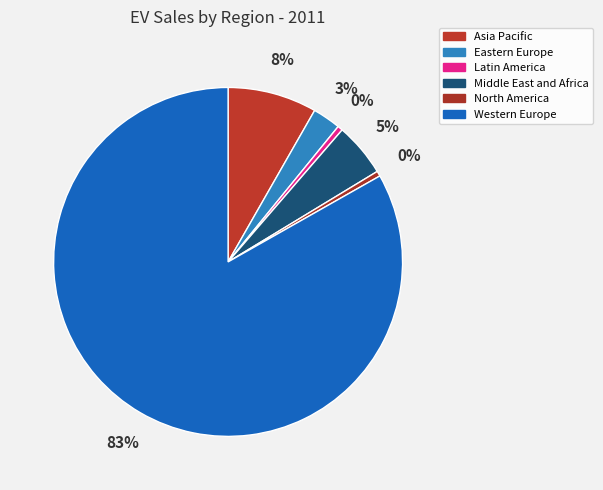

How many segments does this pie chart have?

6